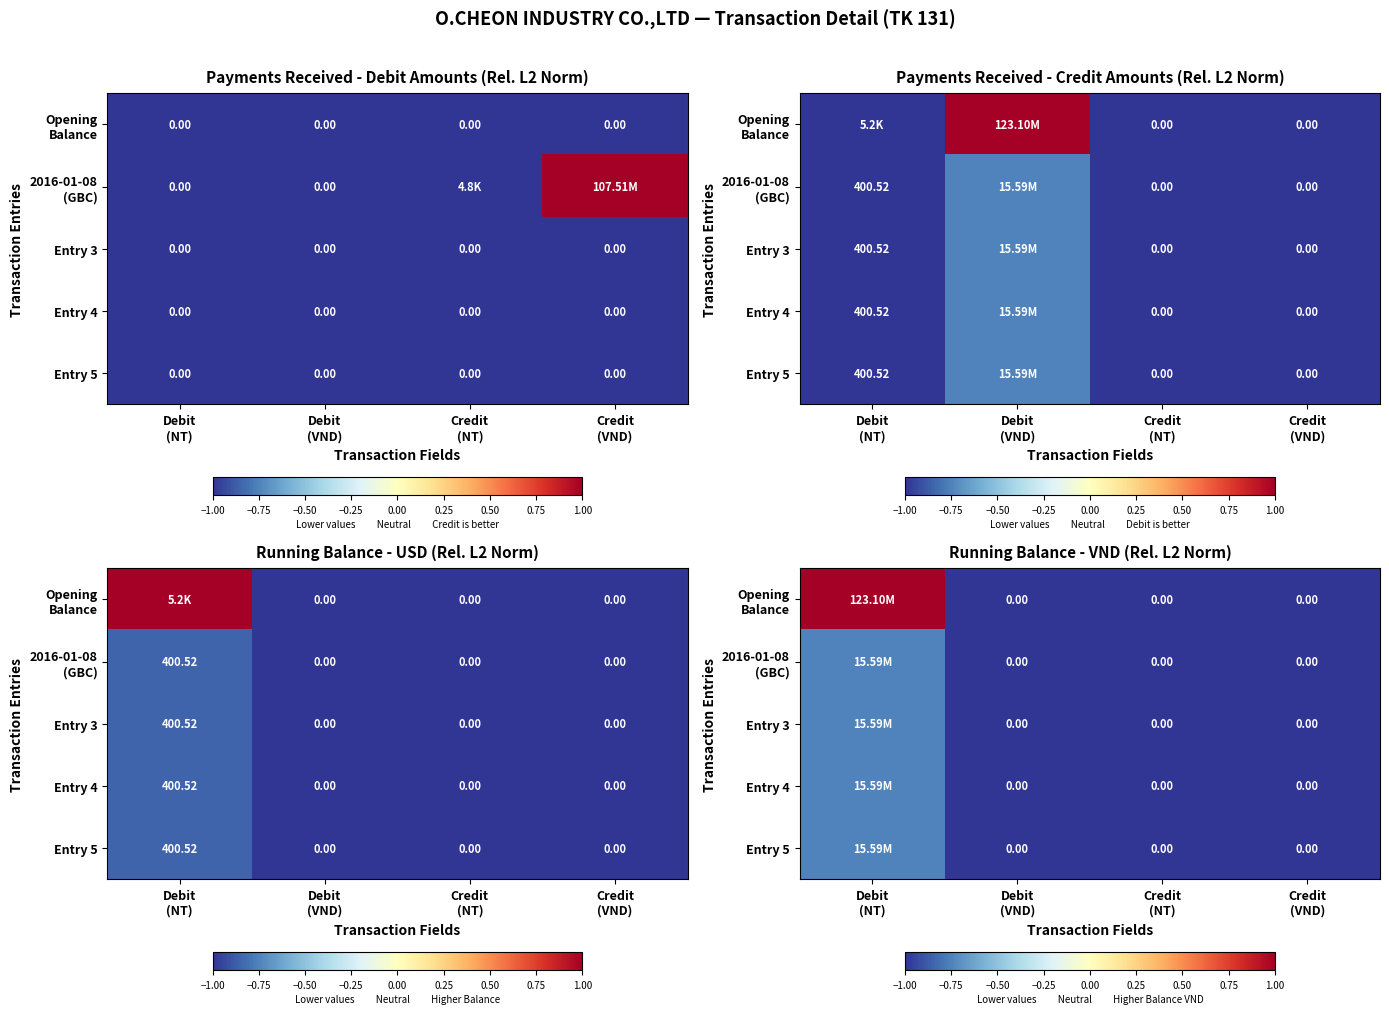

At which category is the sum across all series the highest?

Debit
(NT)